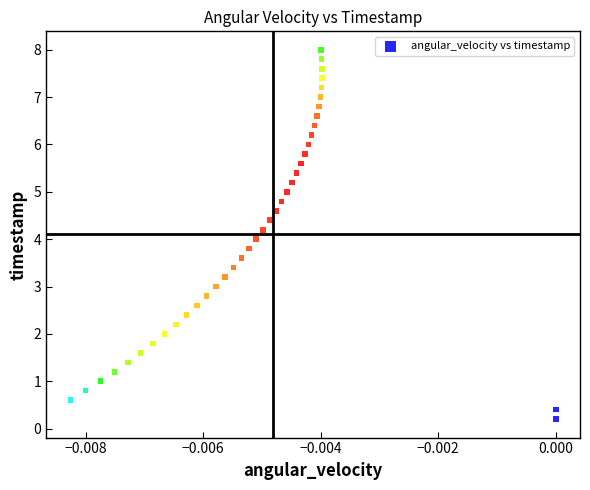

What is the range of Y values (max minus min)?

7.8